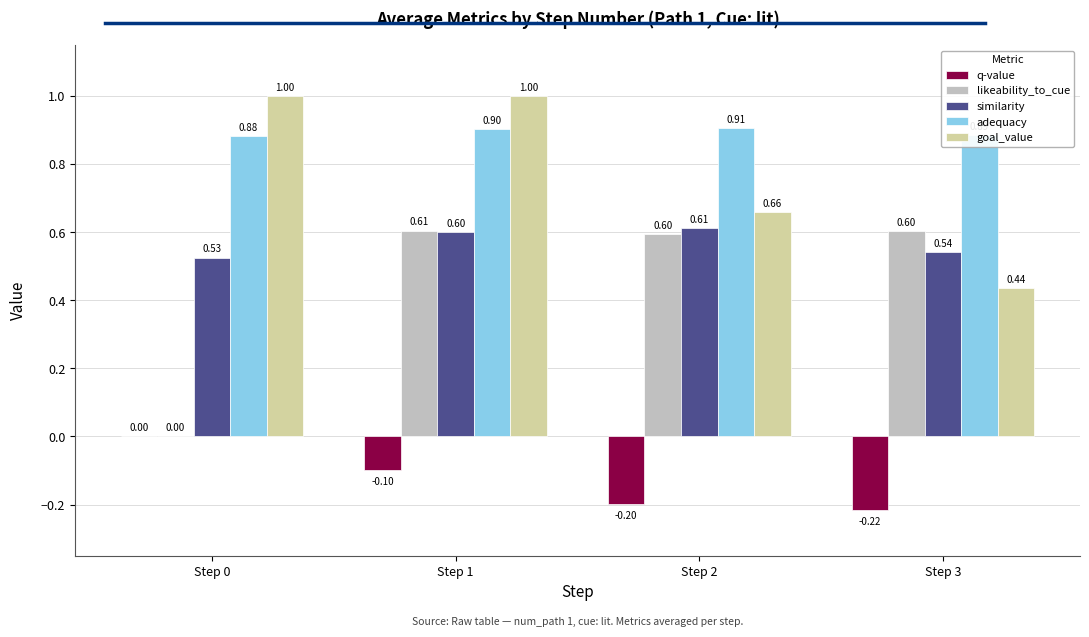

What is the spread (max minus min) of values at Step 3?

1.1